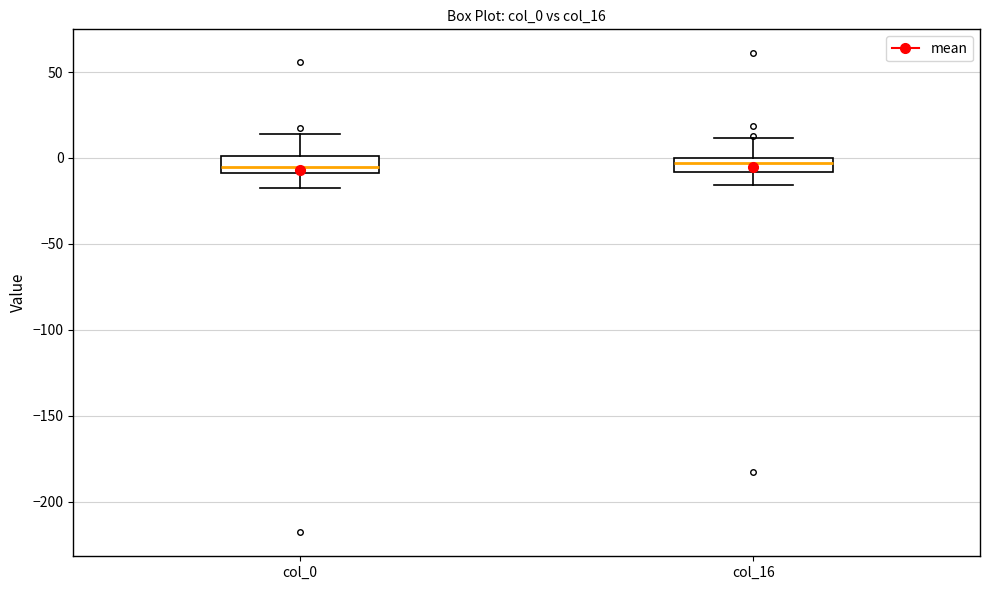

Reading left to right, read every box against the y-axis: the position of its median line, the range the box covers, and the ends of its whiskers. The values are not printed on the chart, so give them approximately, as read against the axis.

col_0: median -5, box -10 to 0, whiskers -15 to 15
col_16: median -5, box -10 to 0, whiskers -15 to 10